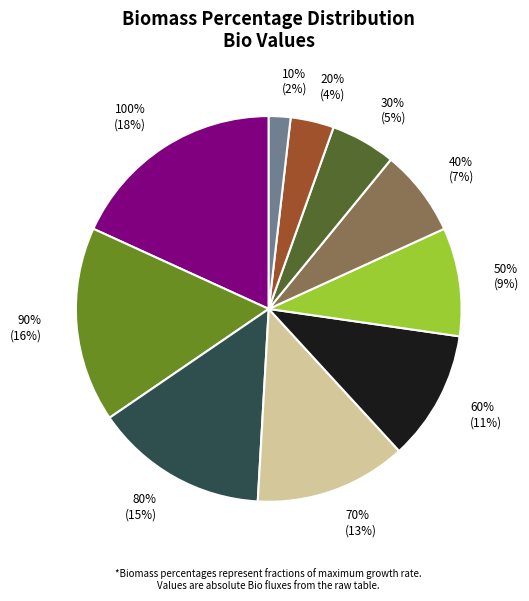

Rank the categories by value from lowest to highest.

10%, 20%, 30%, 40%, 50%, 60%, 70%, 80%, 90%, 100%